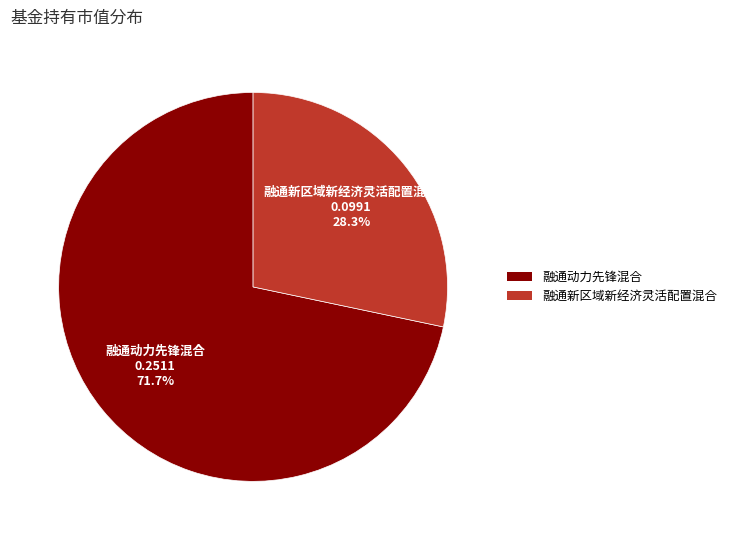

True or false: 融通新区域新经济灵活配置混合 accounts for 28% of the total.

True